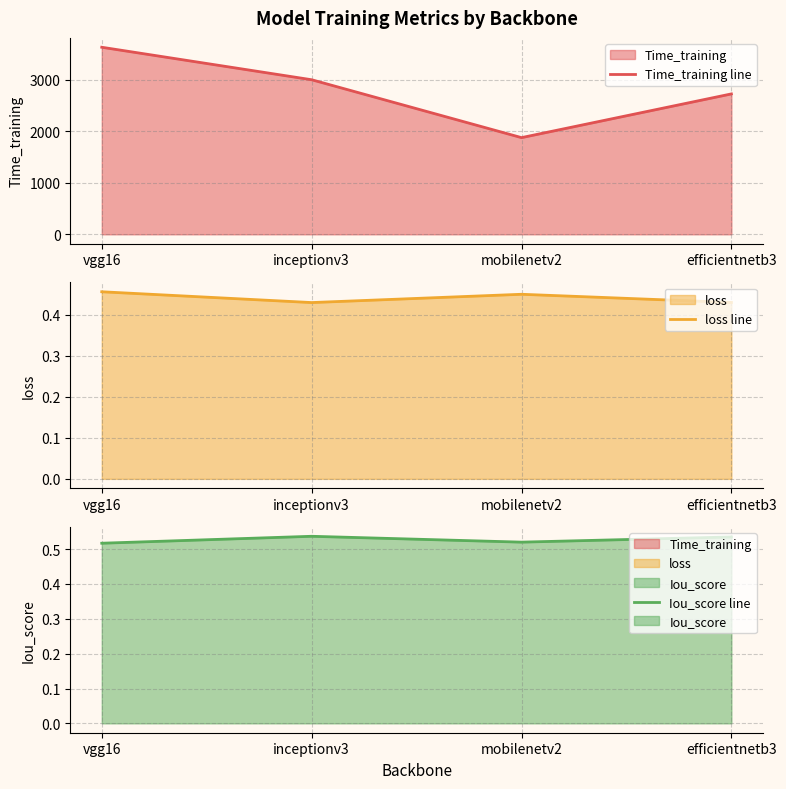

Which category has the lowest value across all series?

inceptionv3